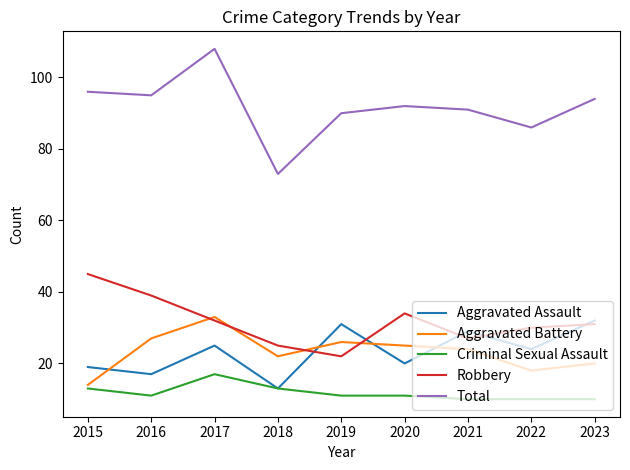

What is the difference between the maximum and minimum values in the Criminal Sexual Assault series?

7